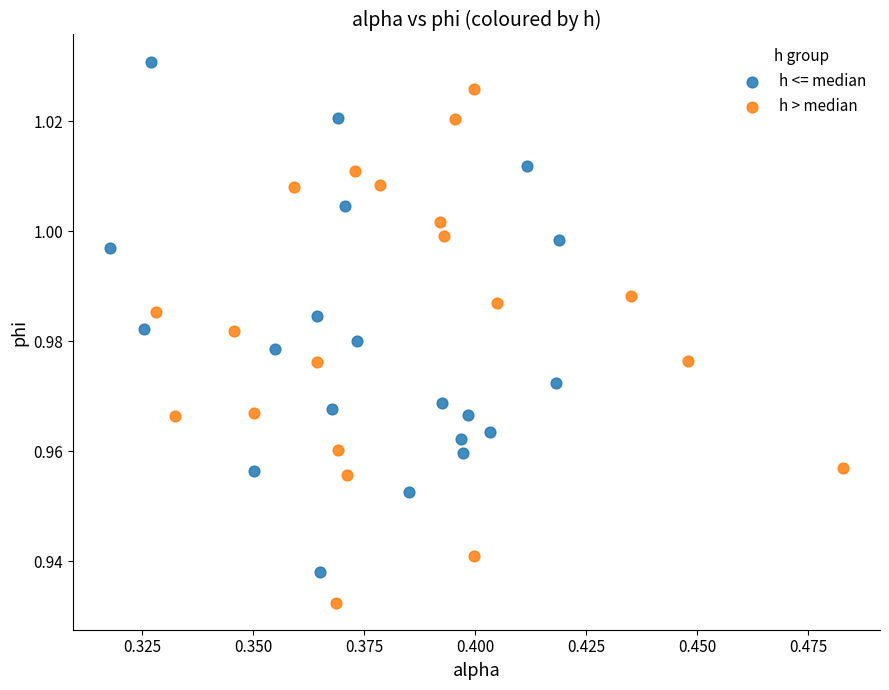

Which series contains the highest Y value?

h <= median